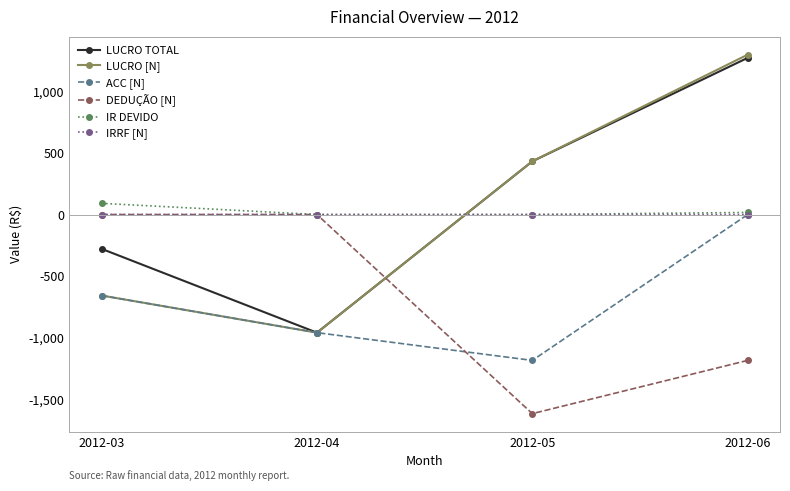

What is the difference between the highest and lowest values at 2012-05?

2046.7